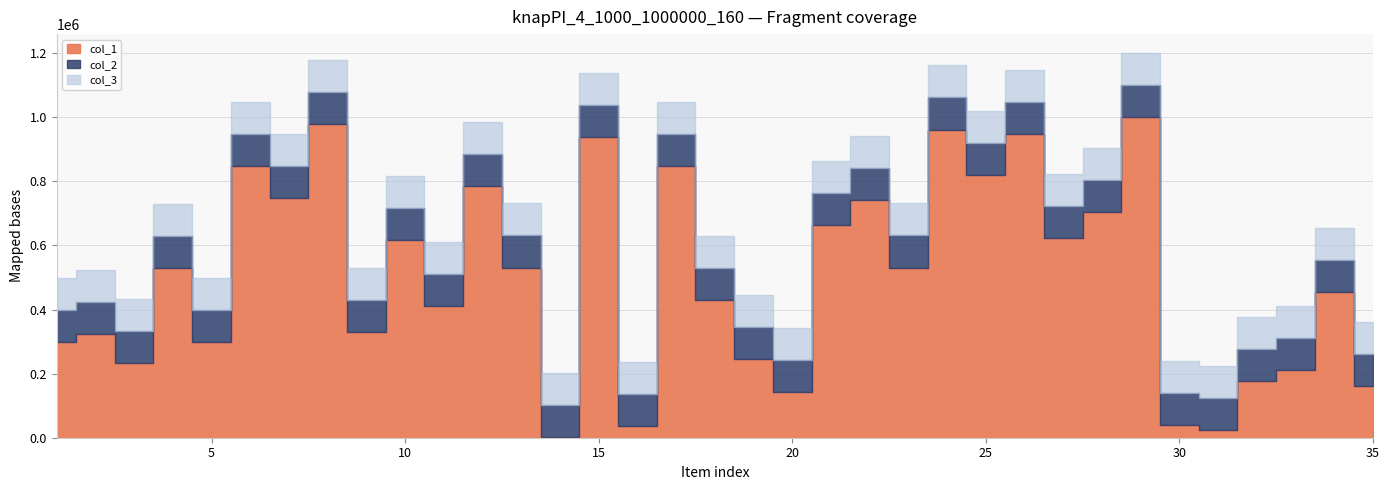

How many interior local valleys does the col_1 series have?

12